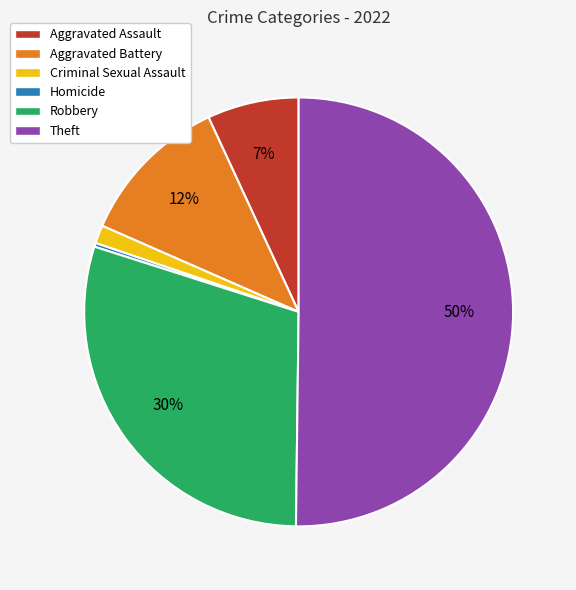

How many slices are in this pie chart?

6